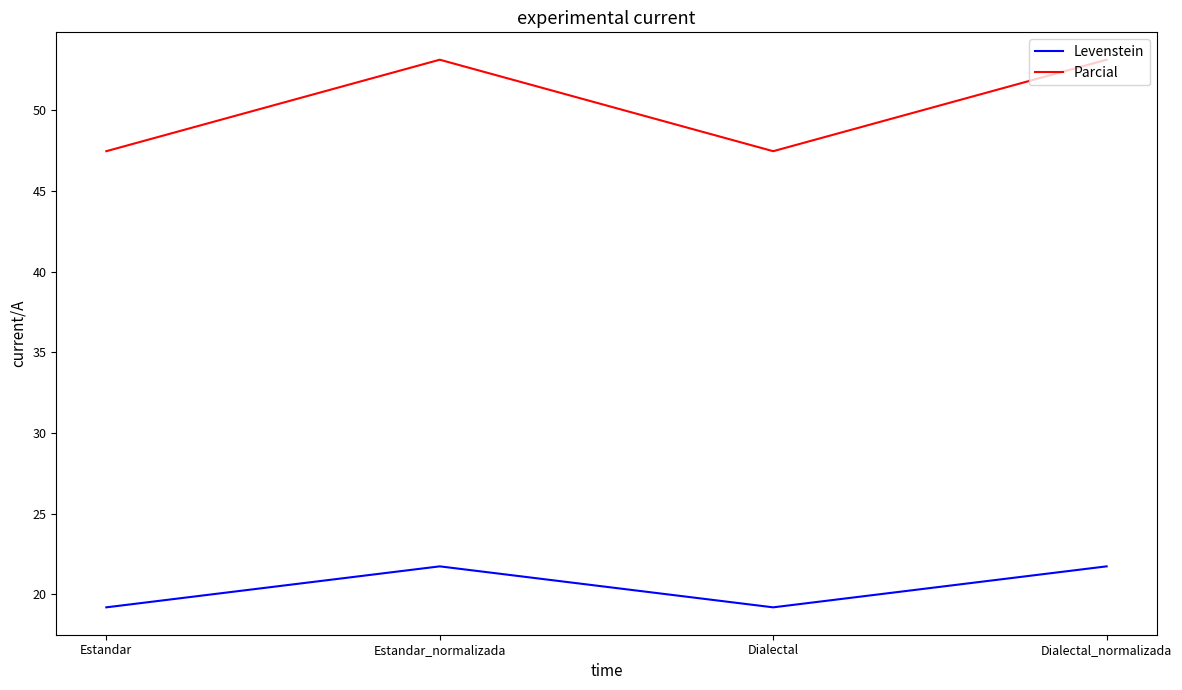

True or false: Parcial and Levenstein cross at least once.

False